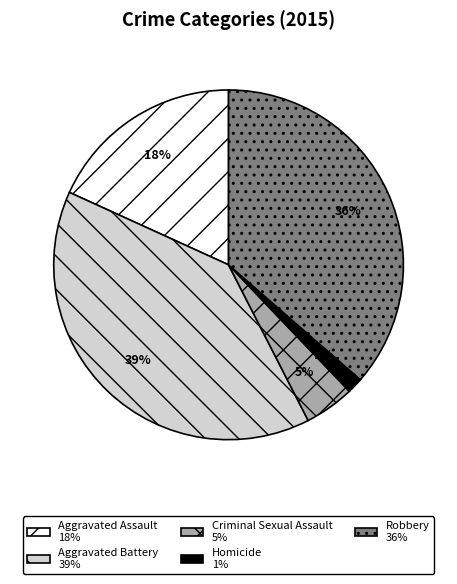

To the nearest percent, what percentage of the pie is Robbery?

36%